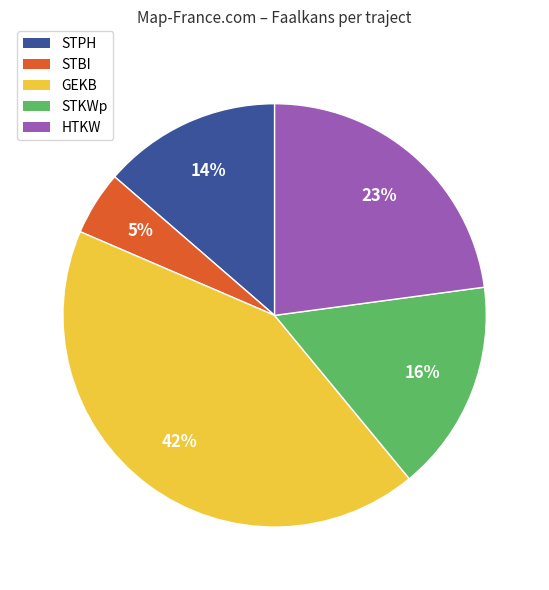

Rank the categories by value from lowest to highest.

STBI, STPH, STKWp, HTKW, GEKB